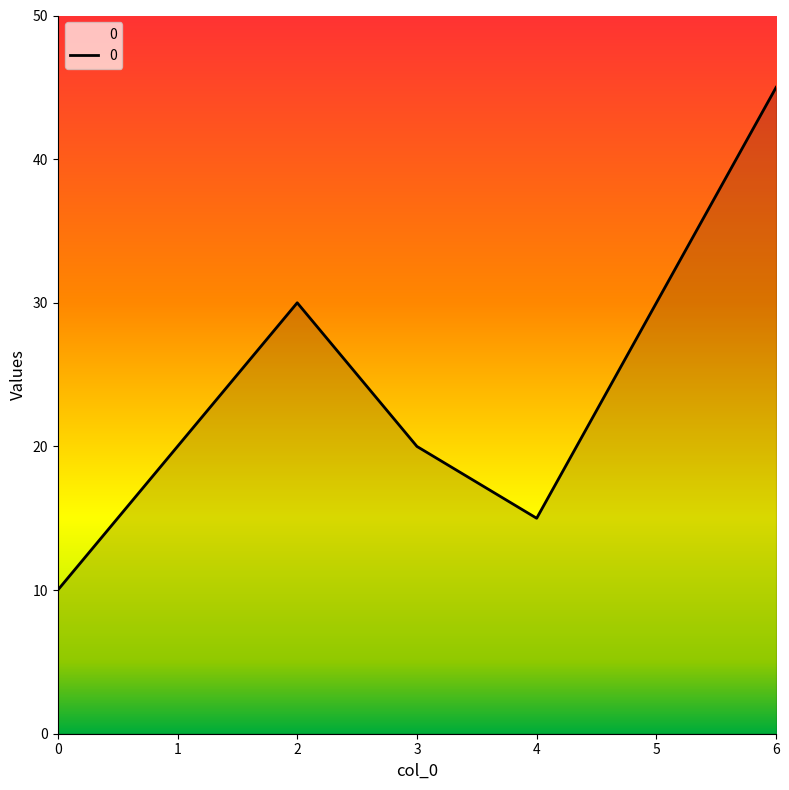

Is it true that the value at 4 is 15?

True